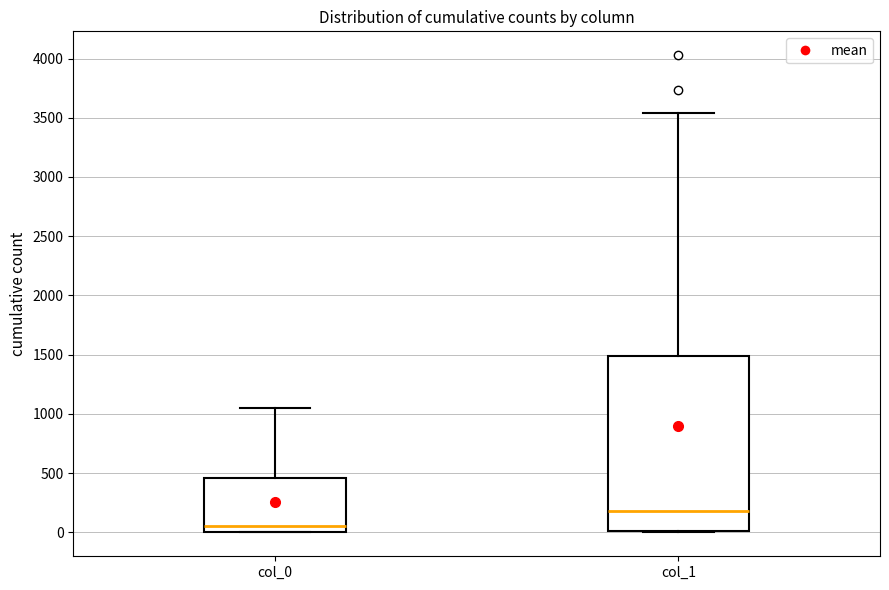

Comparing the boxes themselves (not the whiskers), which one is the tallest?

col_1